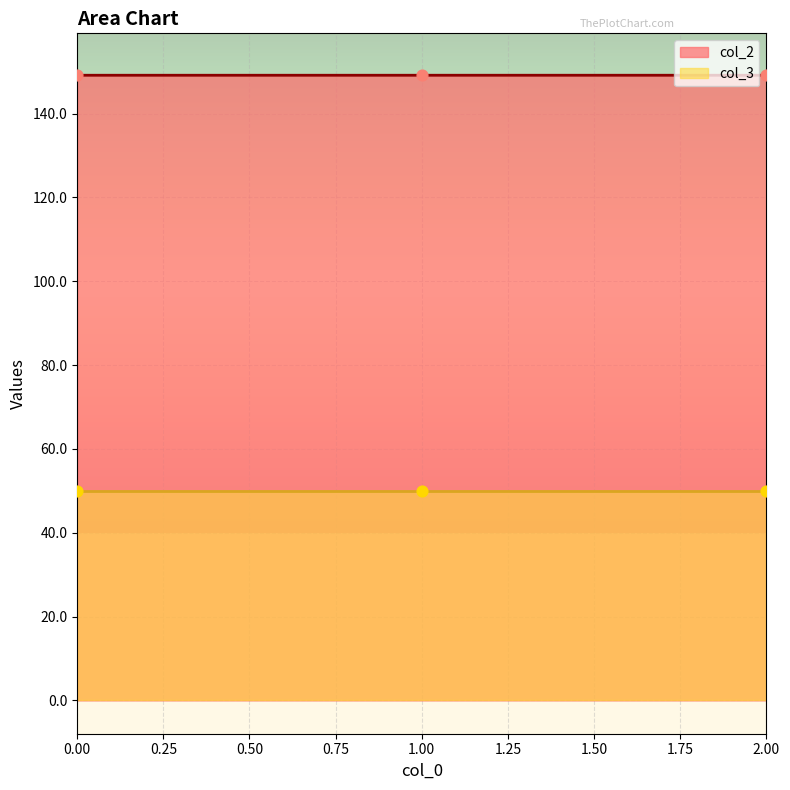

Approximately how many times larger is the value at 0 compared to 1?

1.0